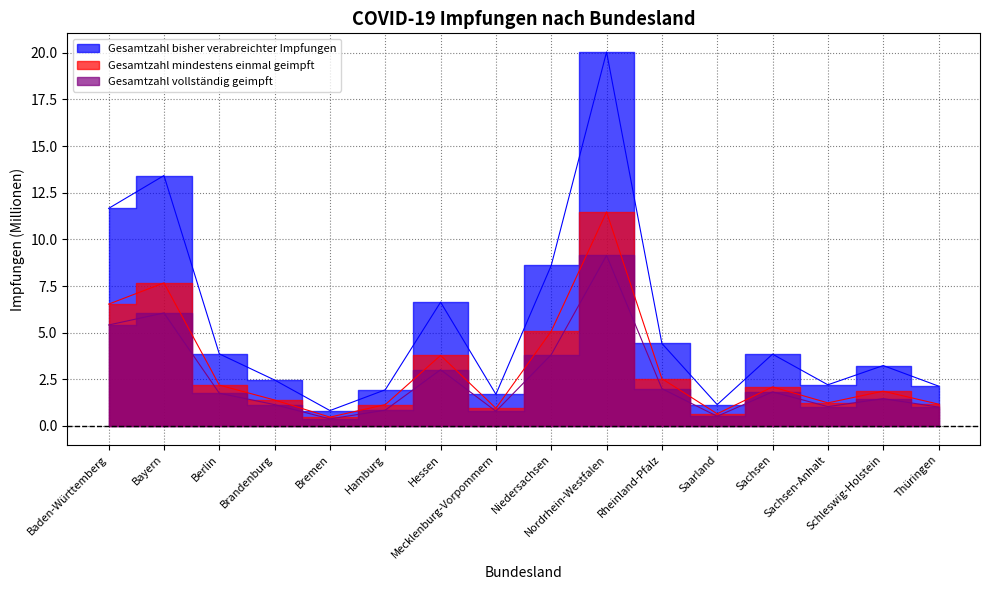

What is the label of the 1st point from the left?

Baden-Württemberg